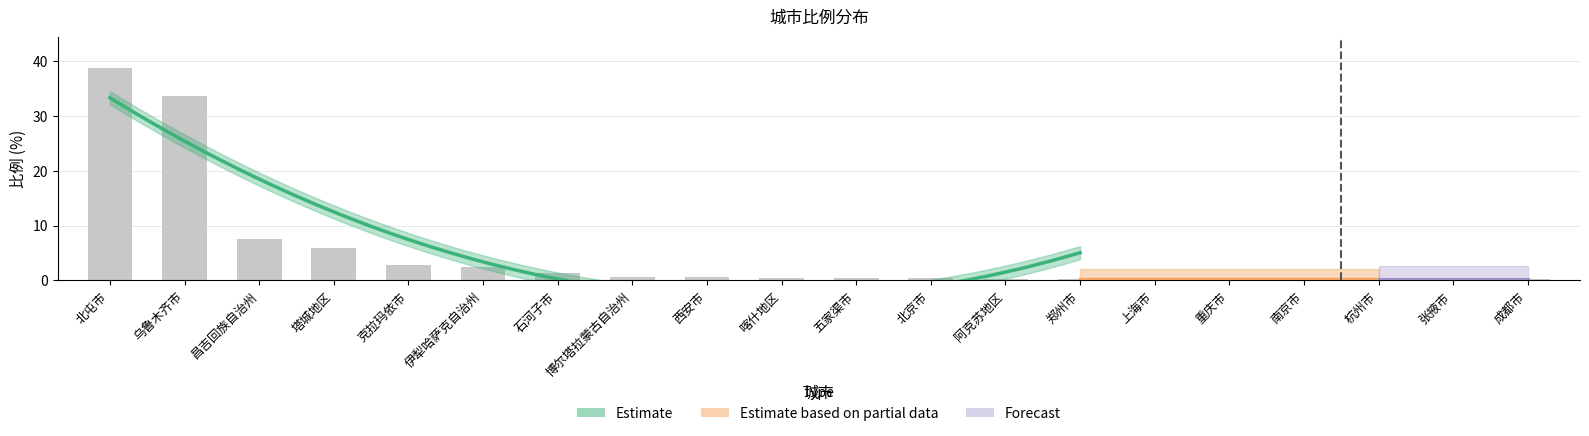

What is the ratio of the value at 石河子市 to the value at 昌吉回族自治州?

0.2